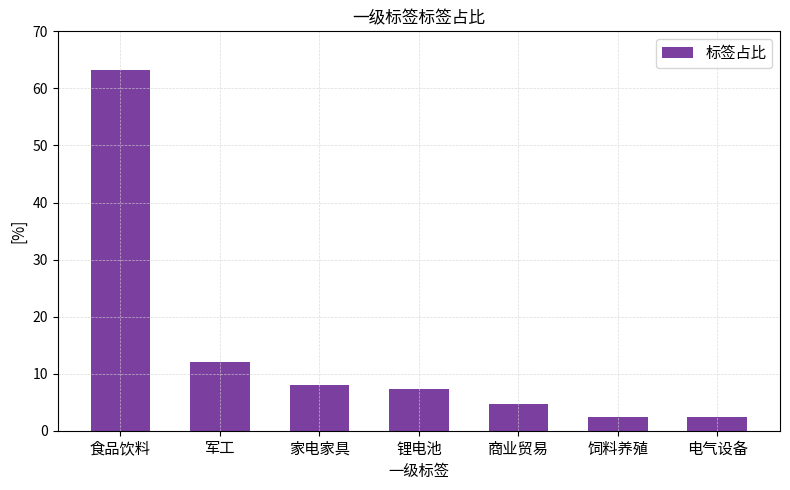

Where is the data nearest to the value 32?

军工